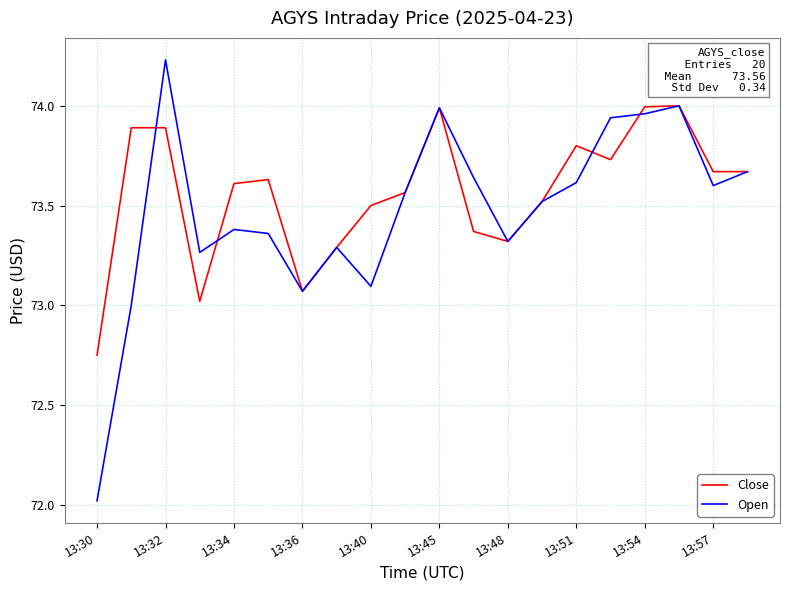

List the series in order of their peak value, highest first.

Open, Close